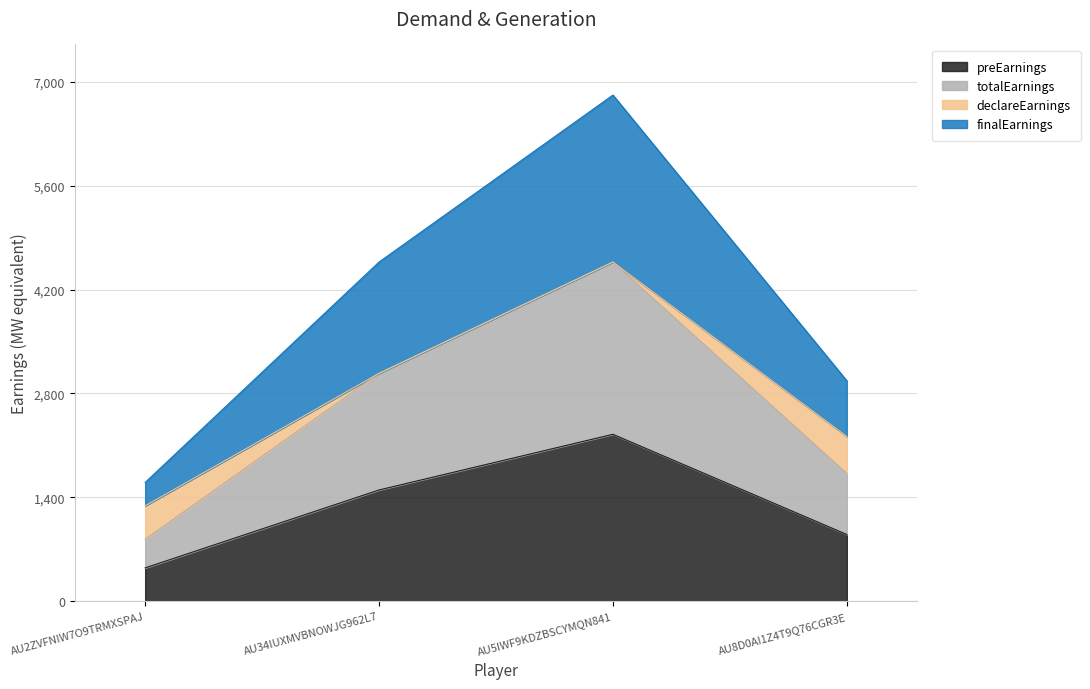

At which category does finalEarnings reach its first local peak?

AU5IWF9KDZBSCYMQN841